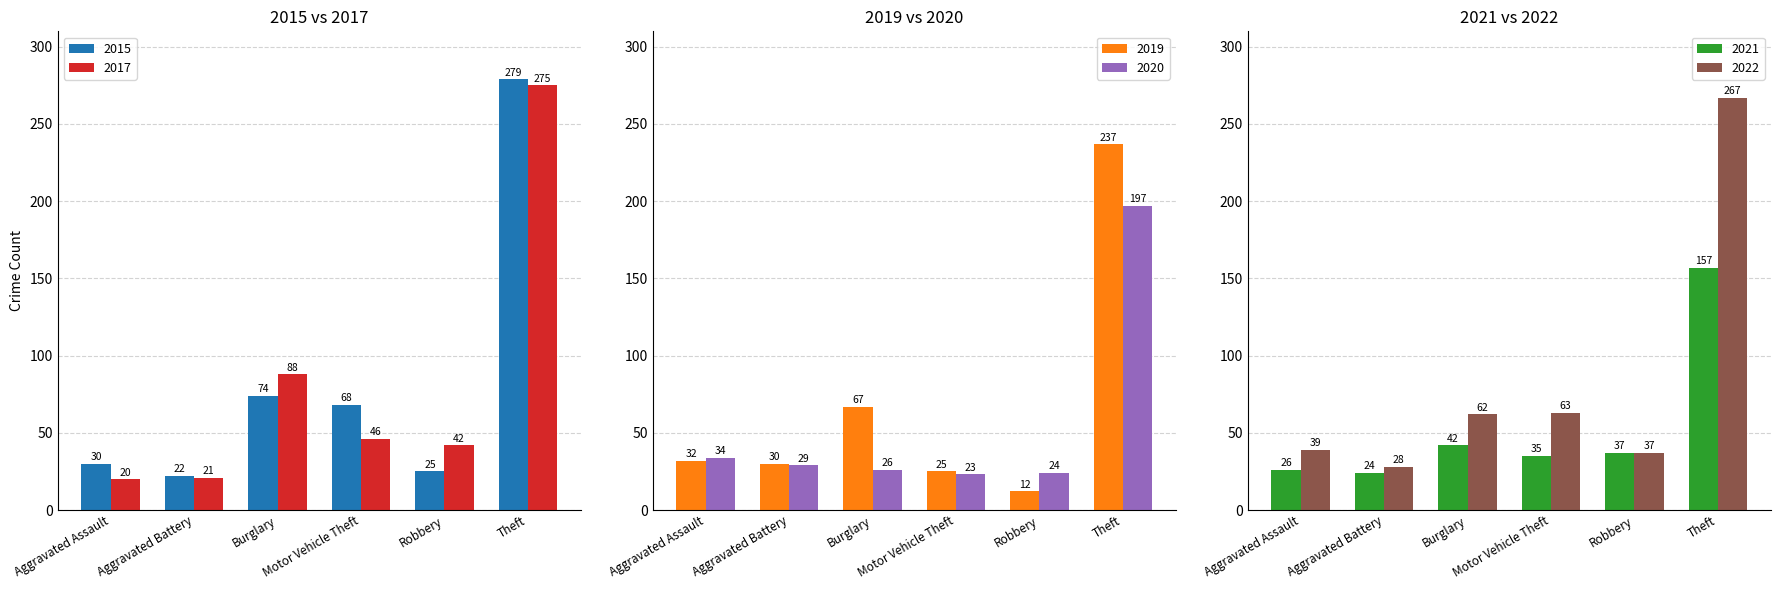

What is the sum of the 2021 values at Aggravated Assault and Aggravated Battery?

50